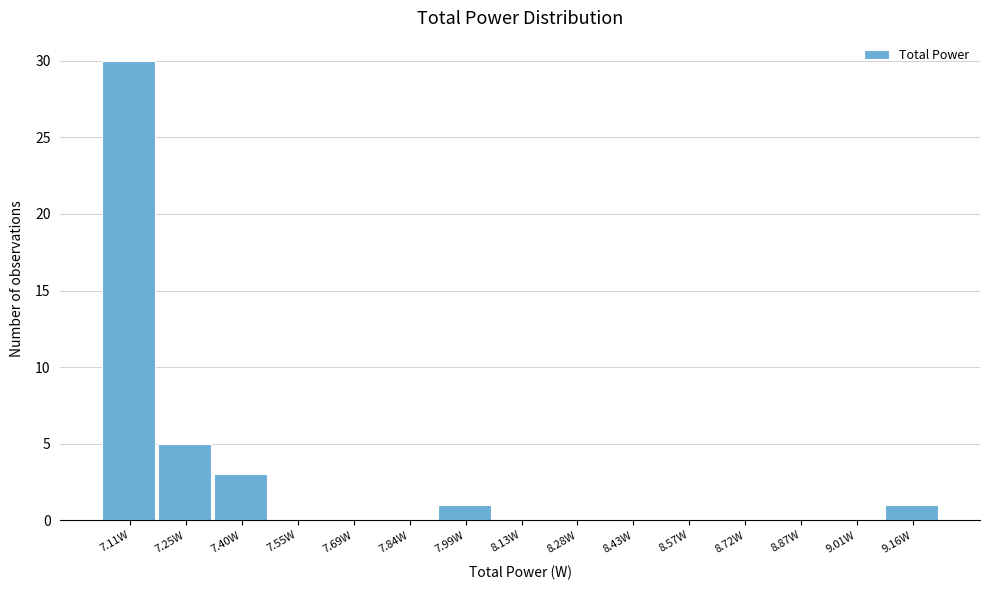

How tall is the bar that spans 9.08 to 9.24 on the x-axis? Neither the bar edges nor the heights are printed on the chart, so give them approximately, as read against the axes.

1